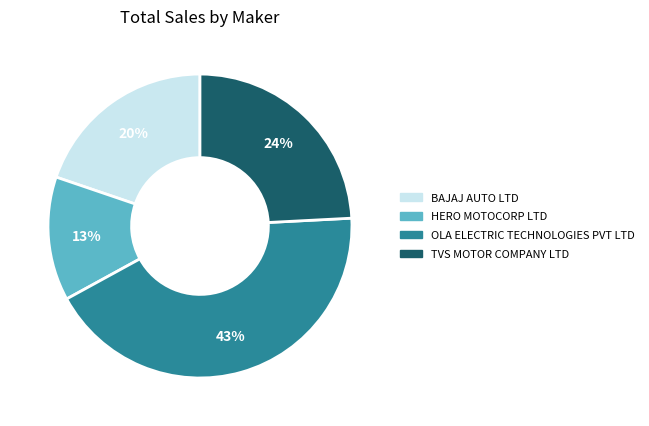

Approximately how many times larger is the value at HERO MOTOCORP LTD compared to OLA ELECTRIC TECHNOLOGIES PVT LTD?

0.3